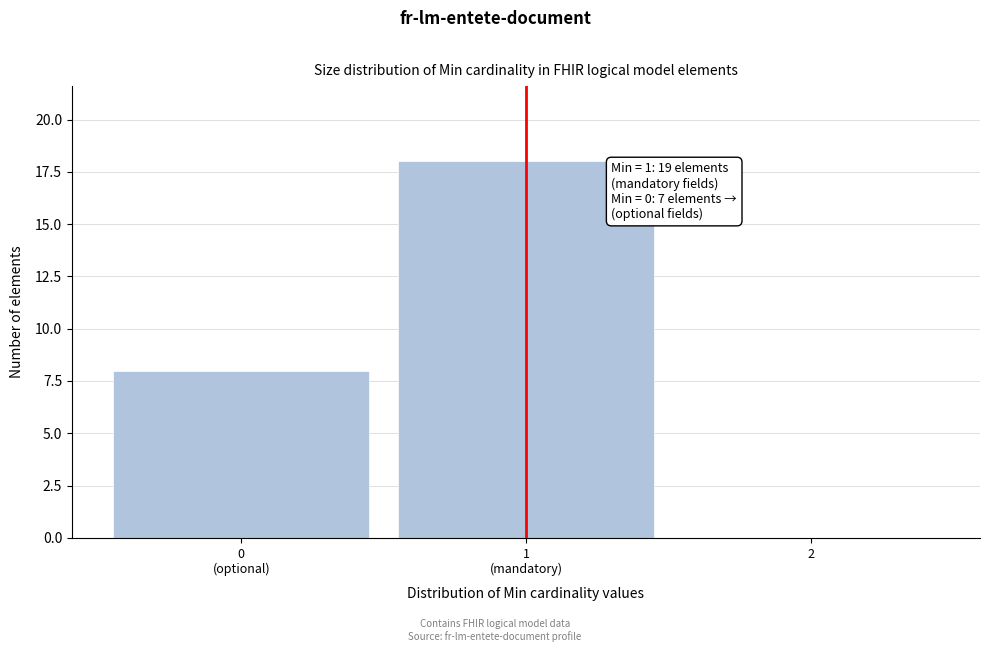

The value at 2 is 0. True or false?

True